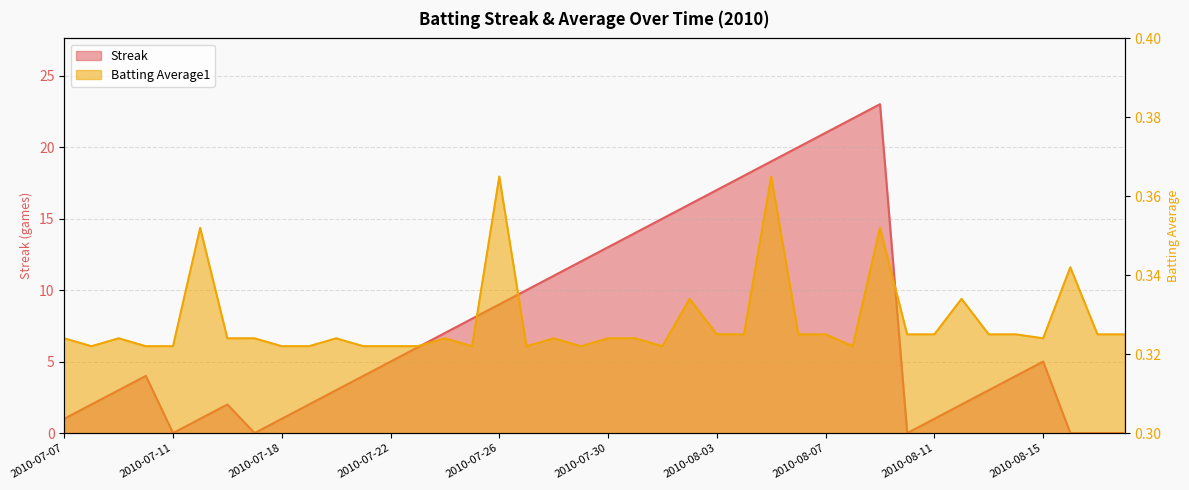

Where is the first local minimum for Batting Average1?

2010-07-08